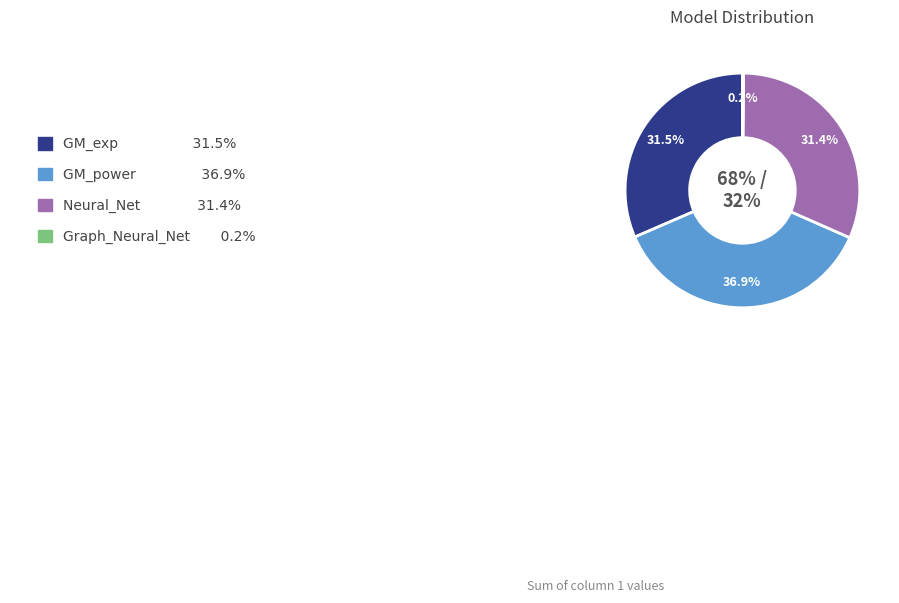

Is there a majority slice in this chart?

No